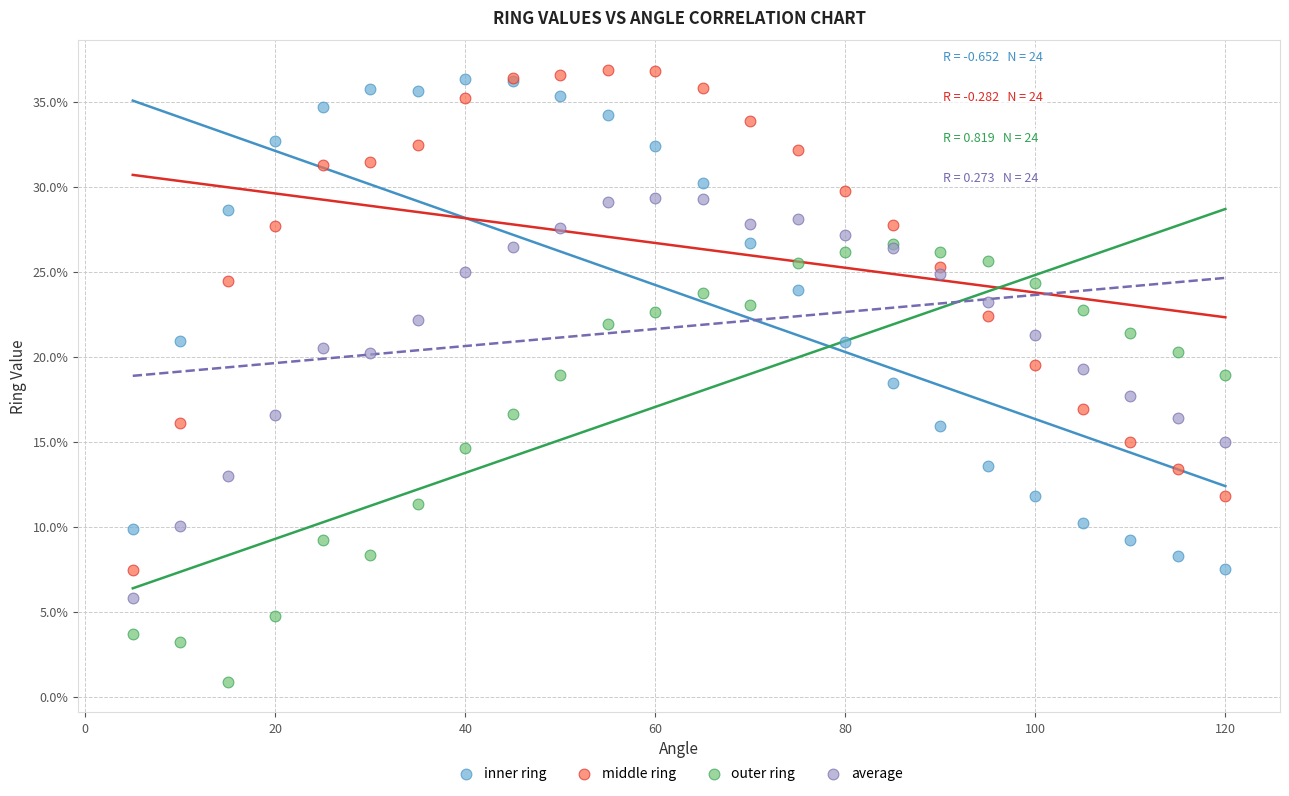

Which series reaches the maximum Y coordinate?

middle ring